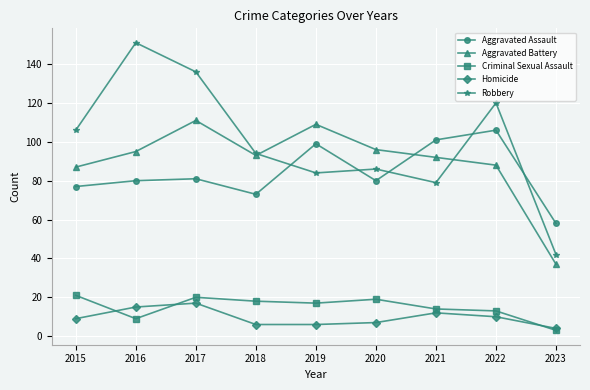

Is it true that Homicide equals 17 at 2017?

True